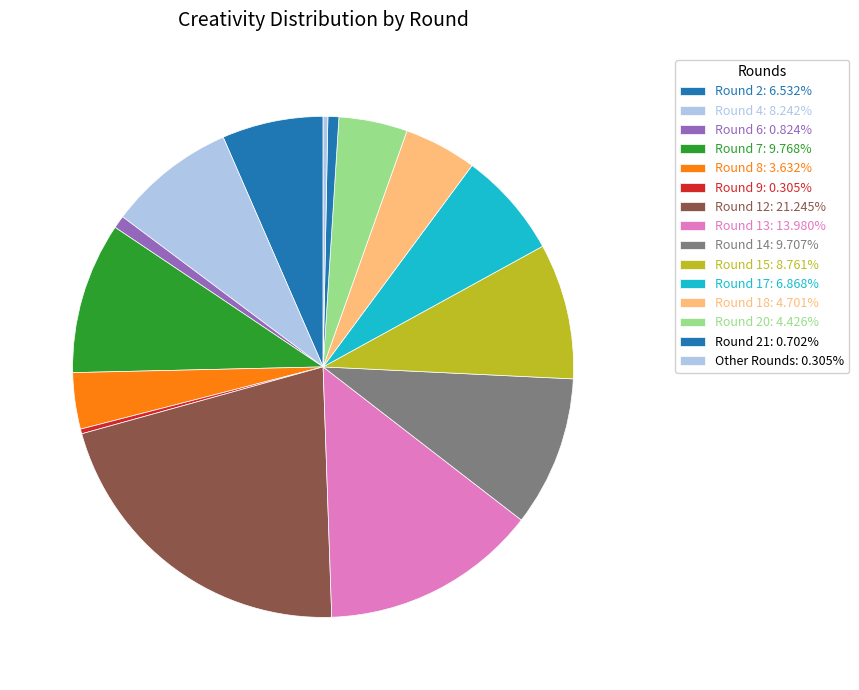

Count the number of slices in the pie.

15